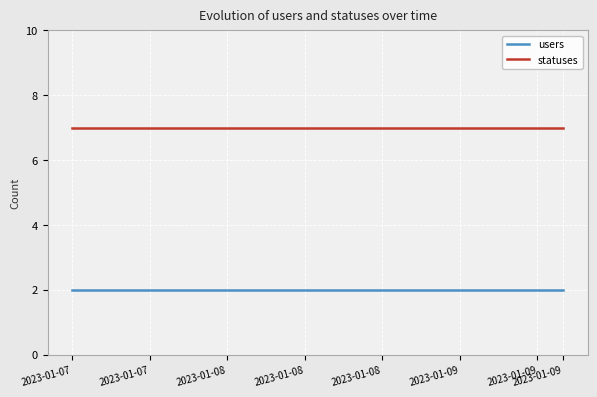

List the series in order of their peak value, highest first.

statuses, users